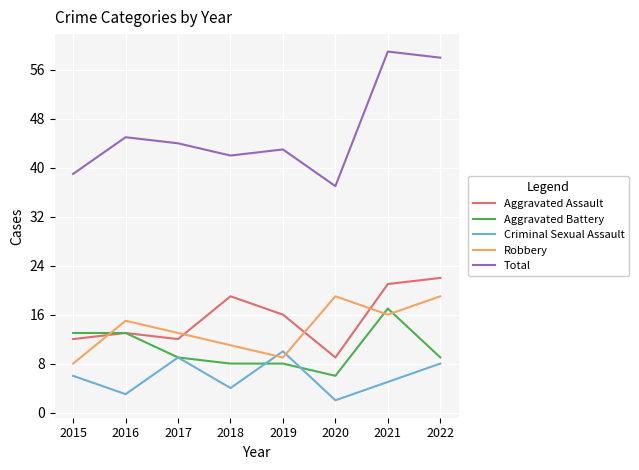

What is the difference between the maximum and minimum values in the Robbery series?

11